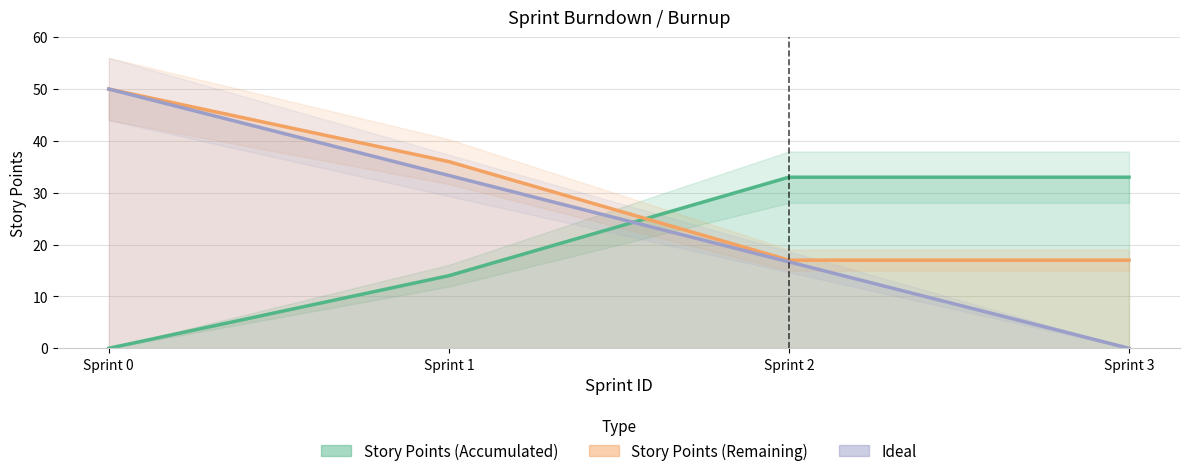

At how many categories does at least one series exceed 47?

1